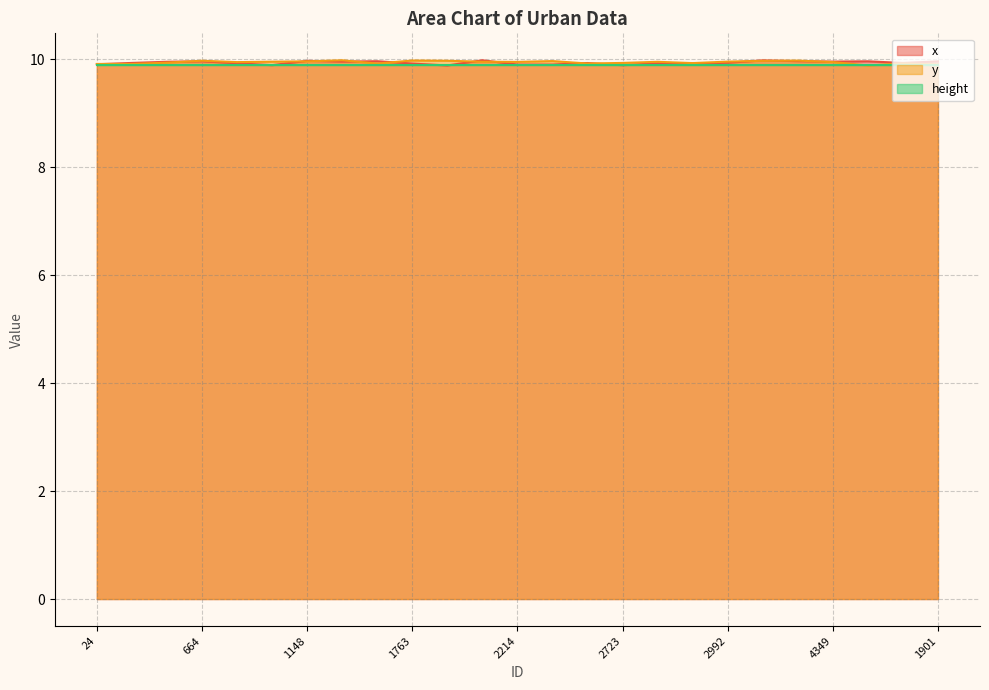

Which category has the highest value in the y series?

1339